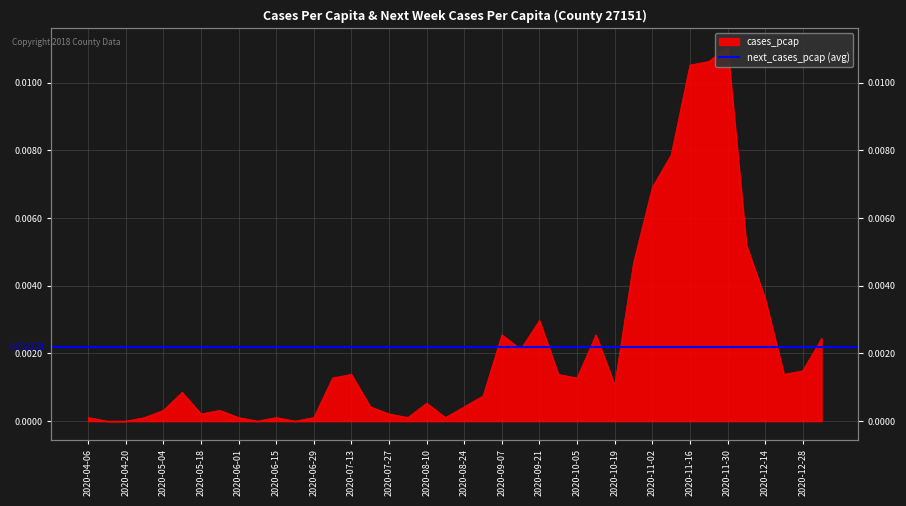

The value at 2020-09-07 is 0.0. True or false?

True